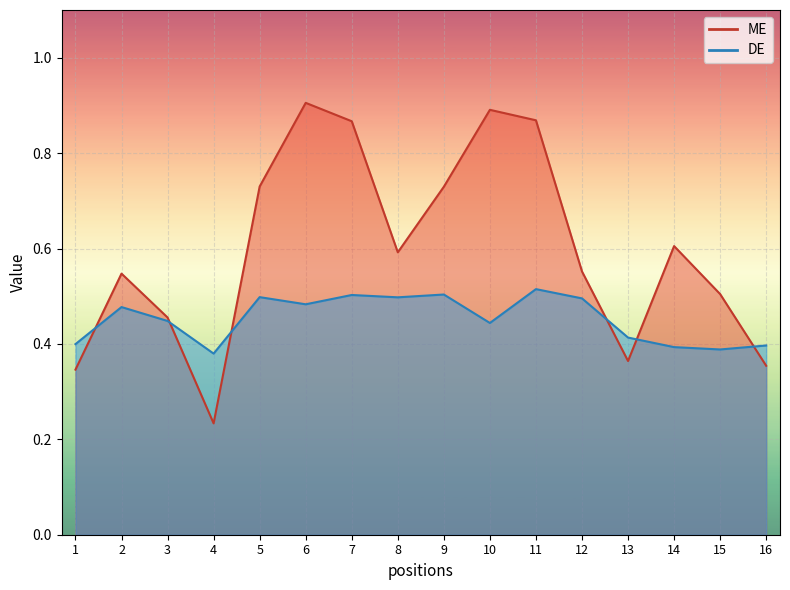

How many DE values are between 0 and 1?

16